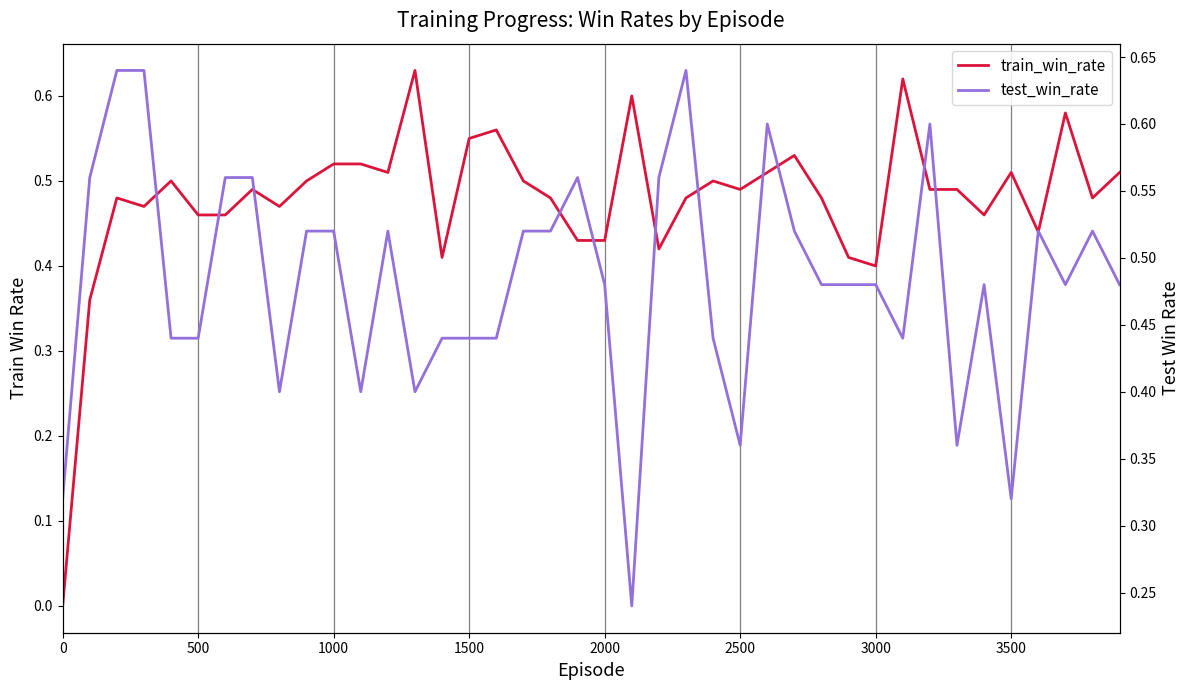

Rank the series by their maximum value, from lowest to highest.

train_win_rate, test_win_rate